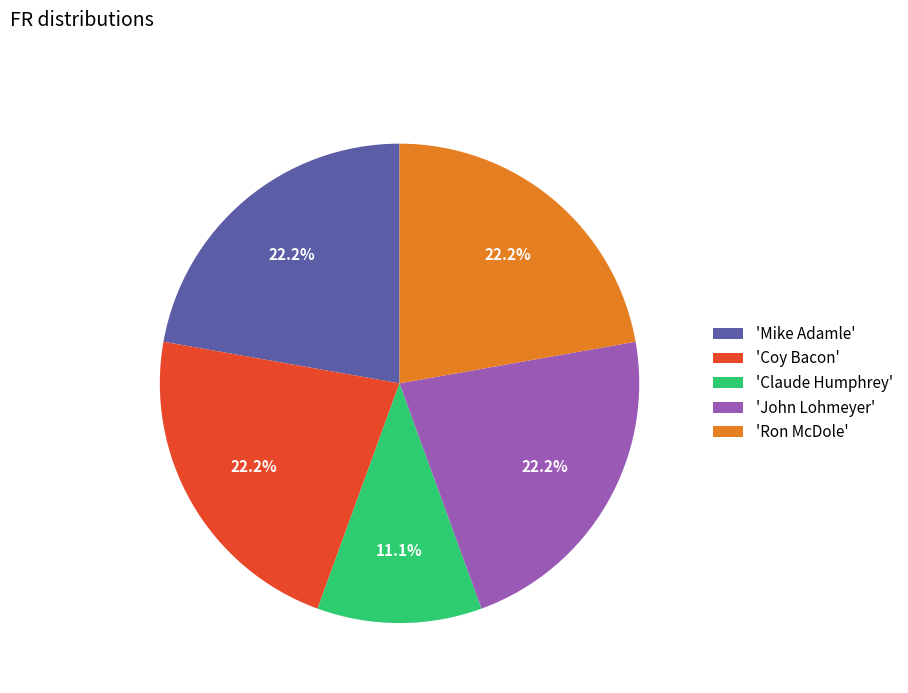

What is the smallest slice in the pie chart?

'Claude Humphrey'